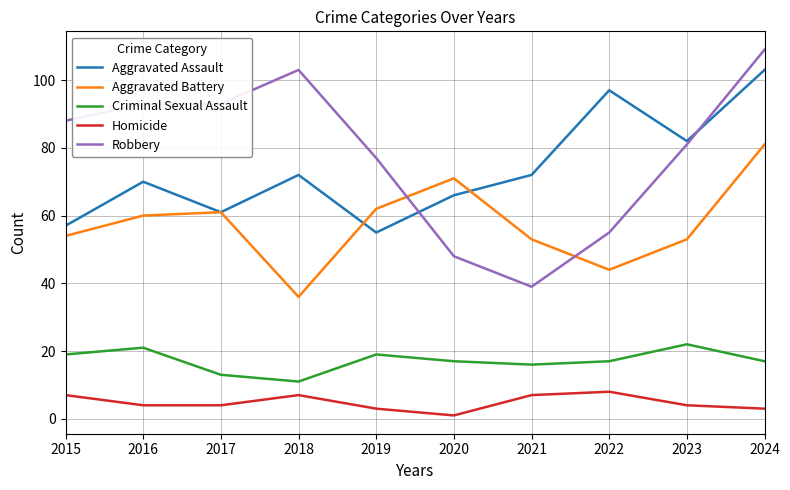

At which category is the sum across all series the highest?

2024